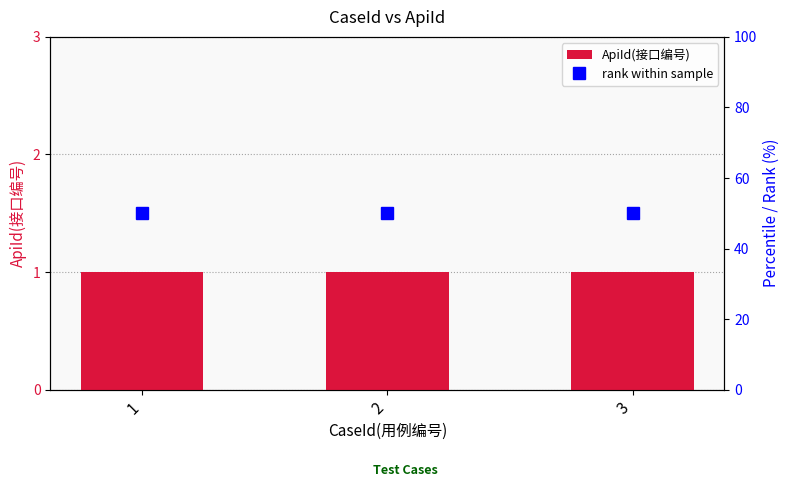

Is it true that ApiId(接口编号) equals 2 at 2?

False